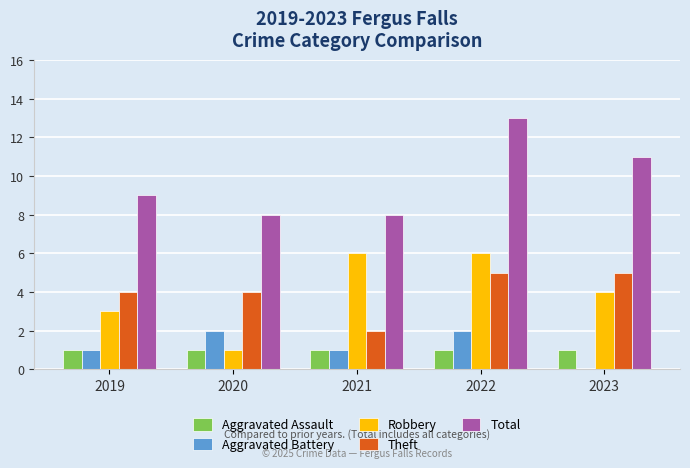

What is the average value of the Total series?

10